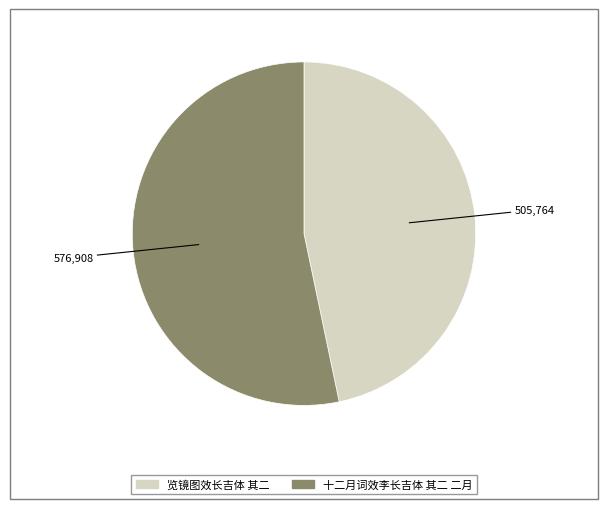

Which slice is the largest?

十二月词效李长吉体 其二 二月